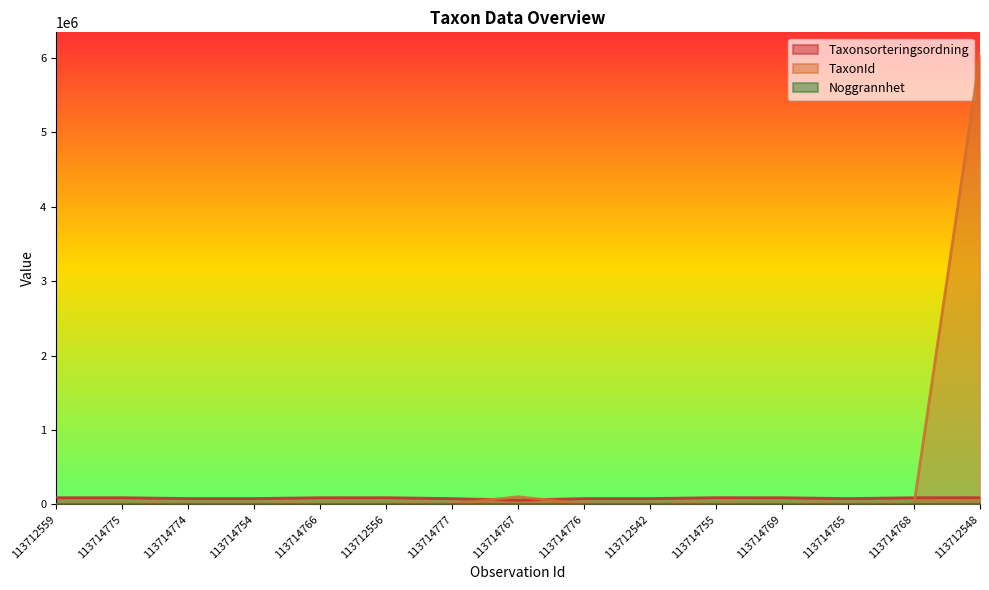

The value of TaxonId at 113714769 is 1205. True or false?

True